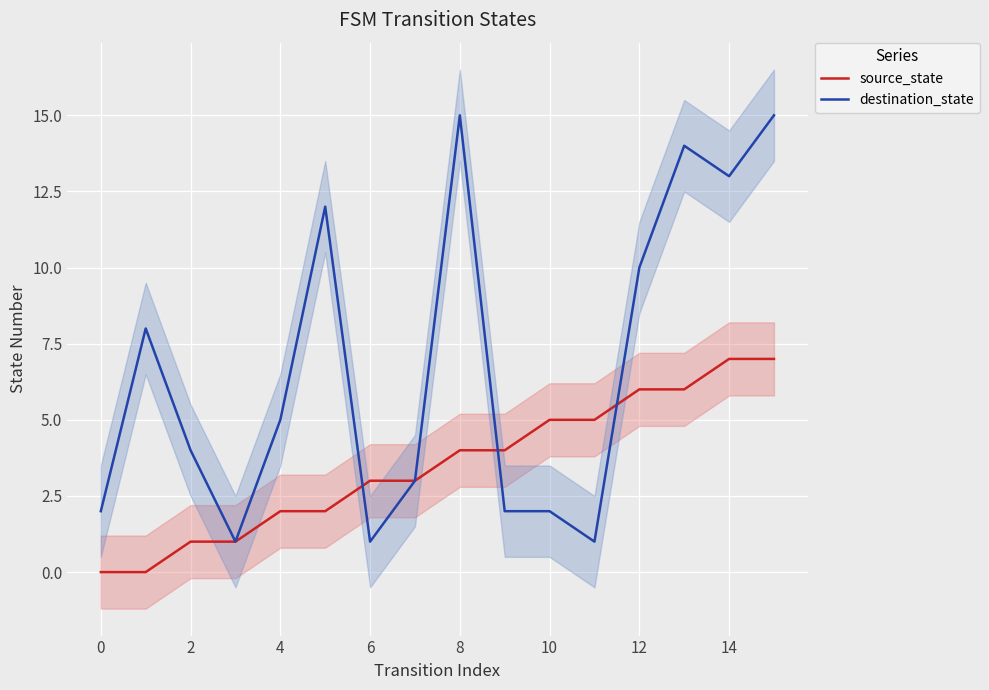

The destination_state series shows 1 at 10. True or false?

False